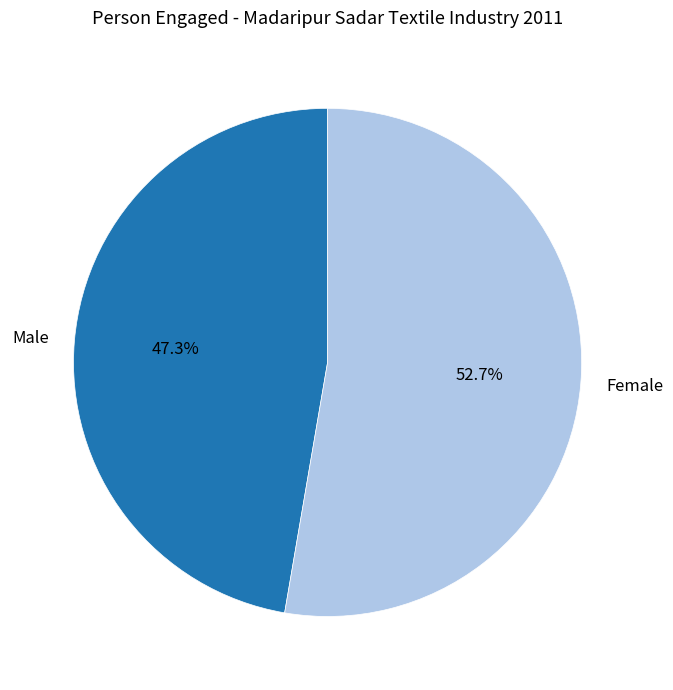

Rank the categories by value from highest to lowest.

Female, Male